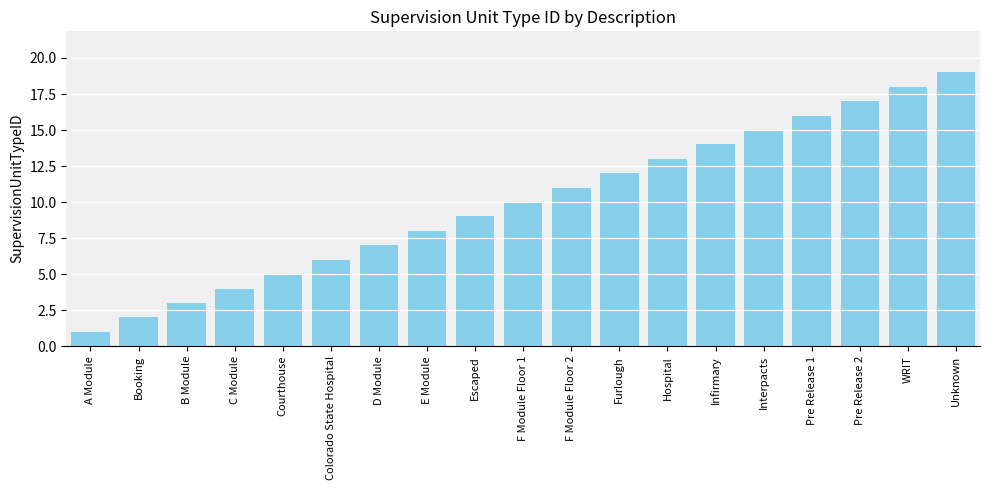

What is the value of the 9th bar from the left?

9